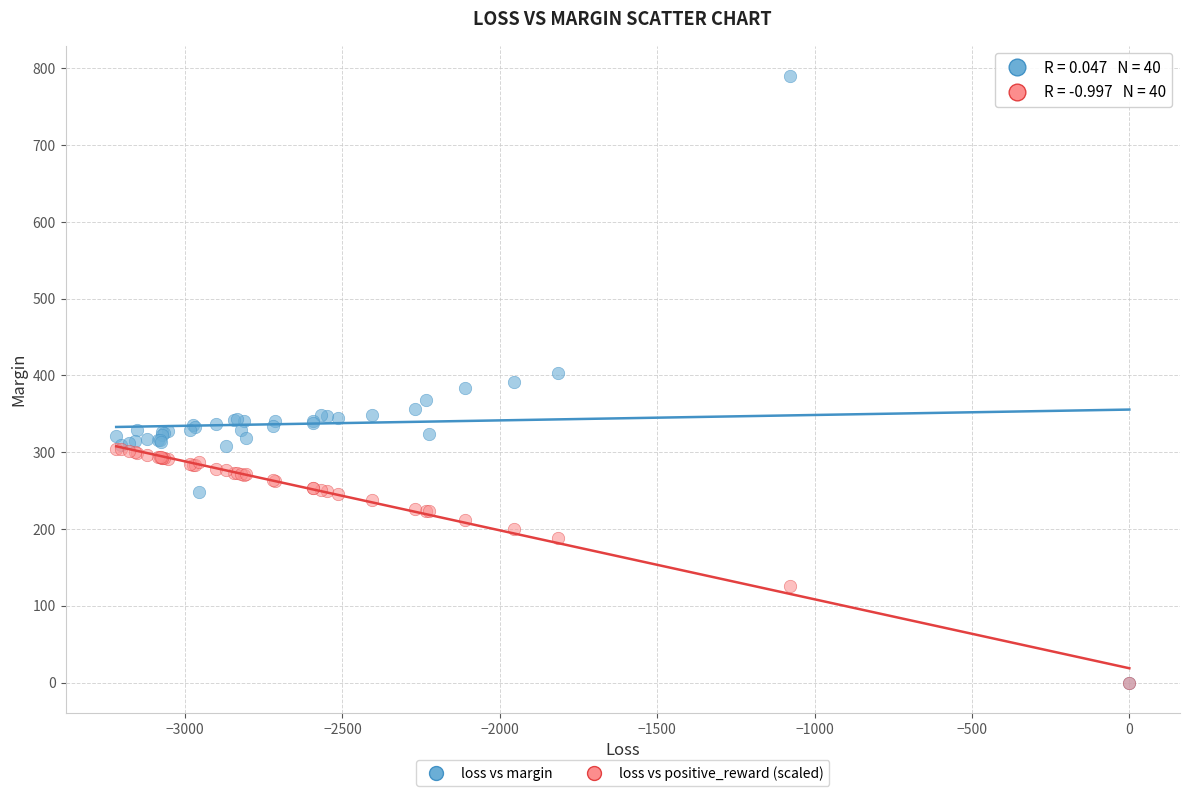

In the loss vs positive_reward (scaled) series, what Y value is closest to 152?

126.1